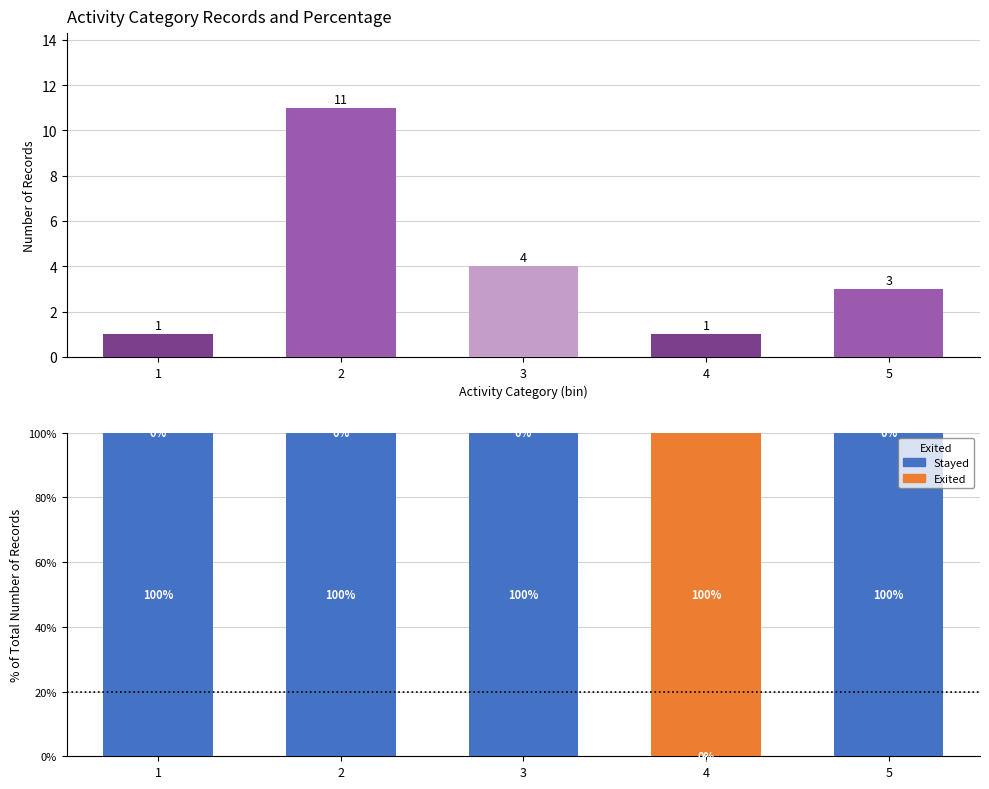

What is the difference between the highest and lowest values at 5?

100